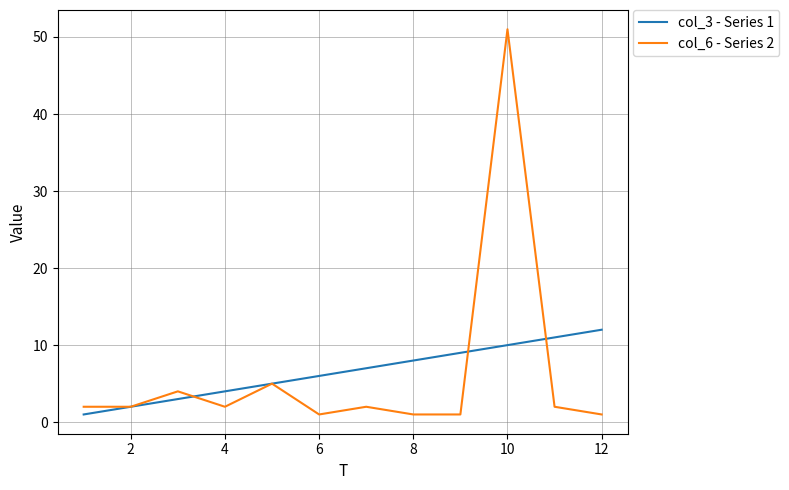

What is the maximum value for col_3 - Series 1?

12